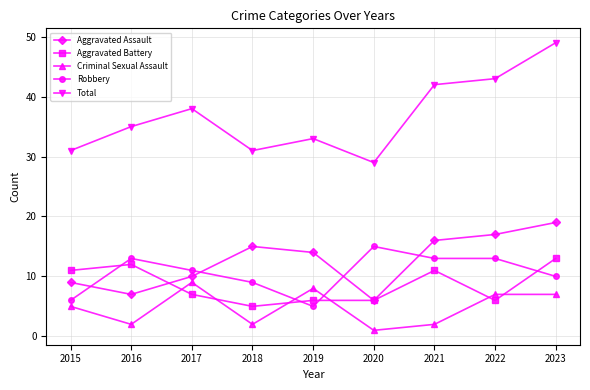

Does the chart have visible grid lines?

Yes